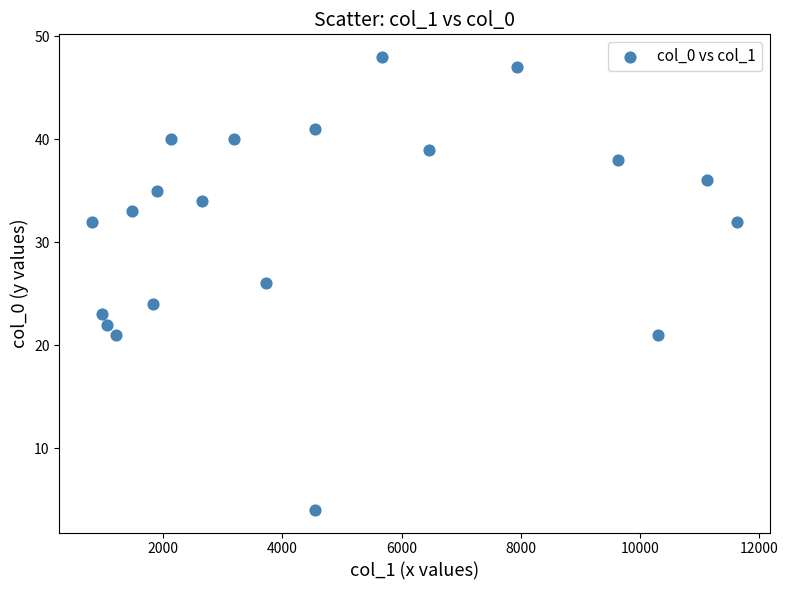

What is the range of Y values (max minus min)?

44